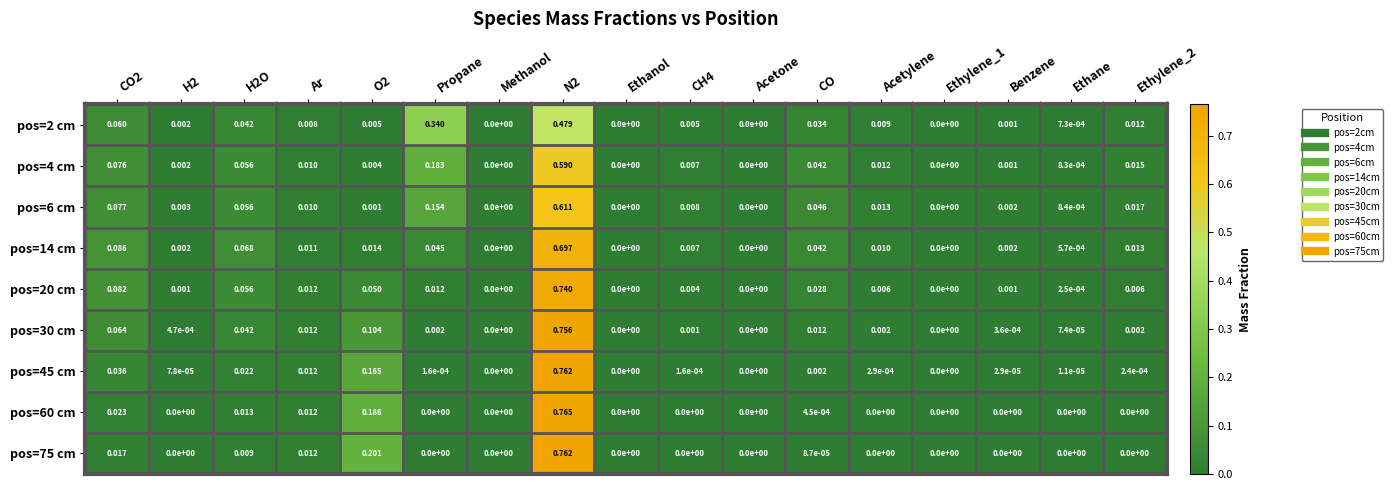

Is the value of pos=6 cm at H2O greater than the value of pos=4 cm at Ethylene_2?

Yes